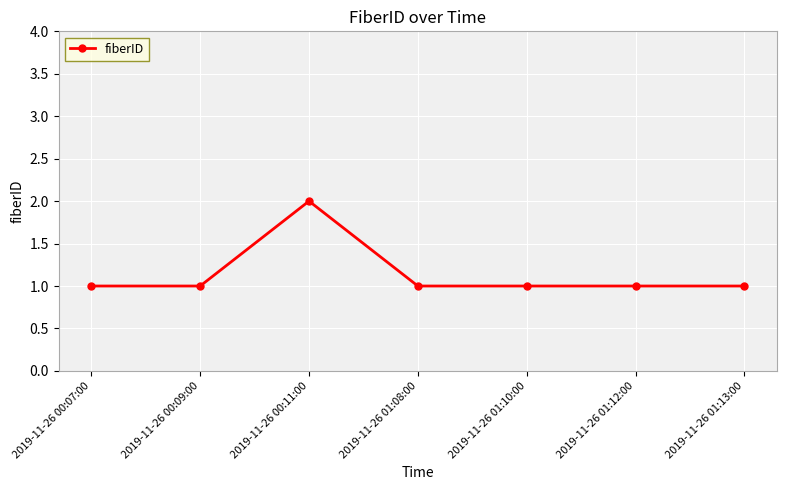

How many series are shown in this chart?

1